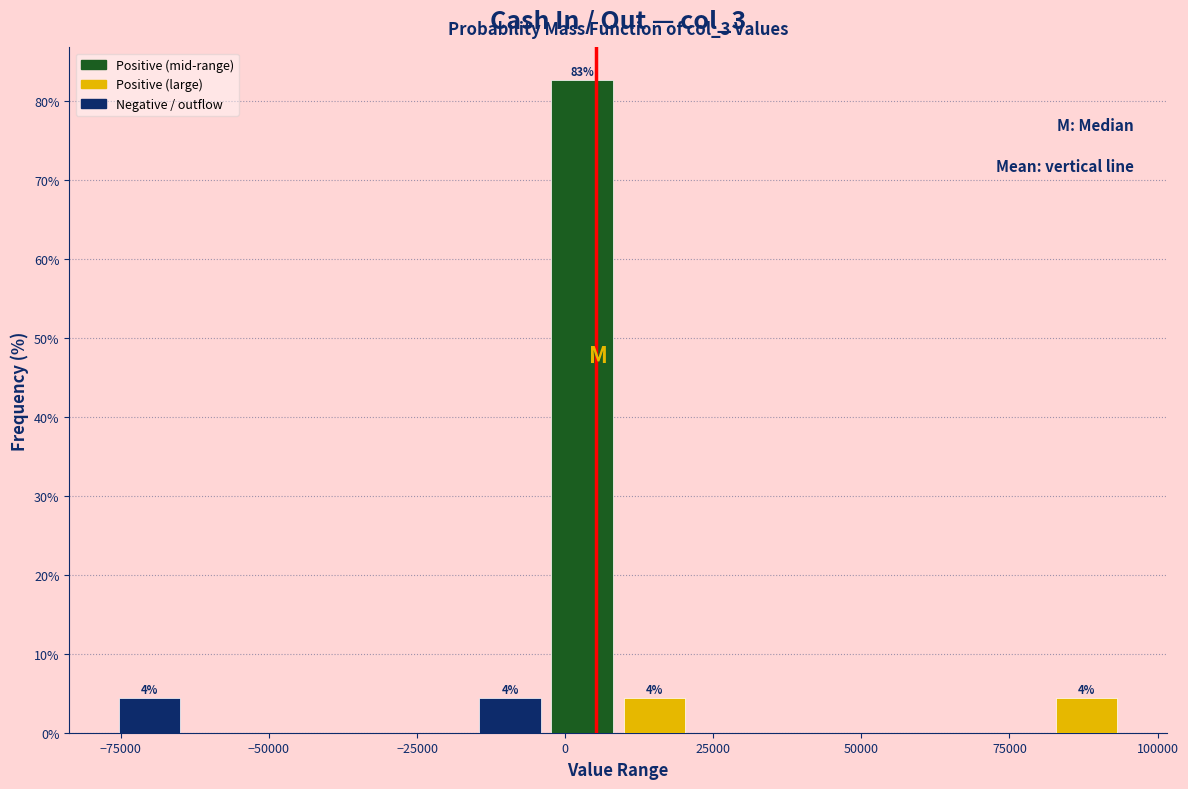

Around what value on the x-axis is the tallest bar? Give the approximate position of its centre, as read against the axis.

5000